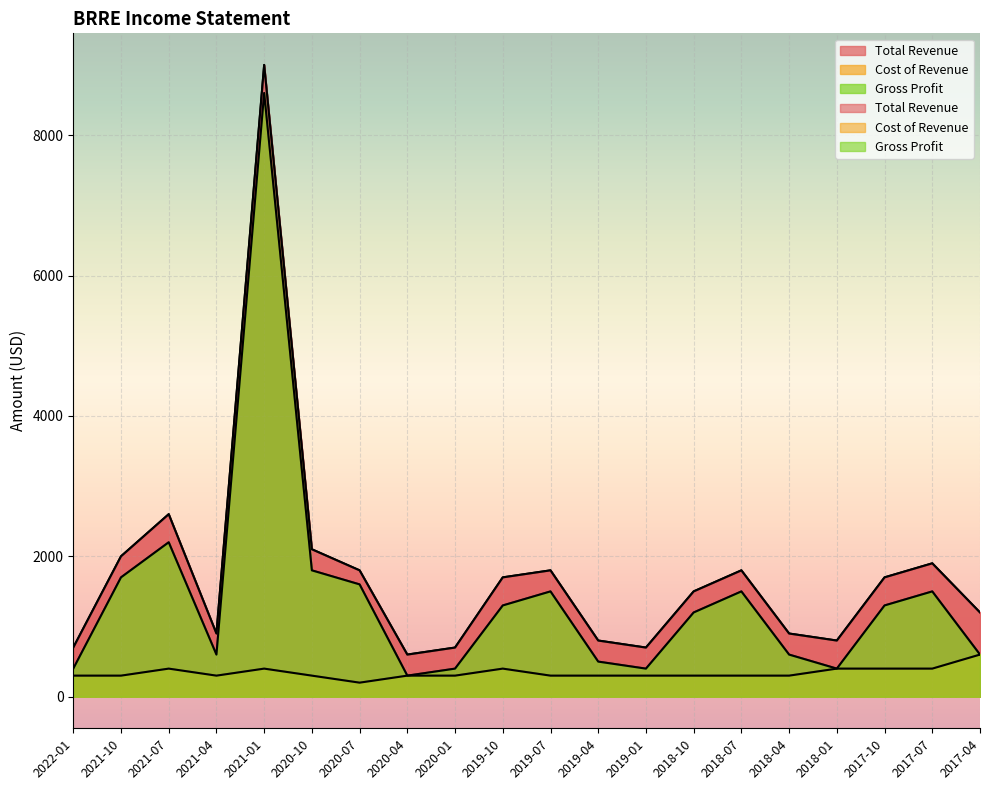

List the series in order of their peak value, highest first.

Total Revenue, Gross Profit, Cost of Revenue